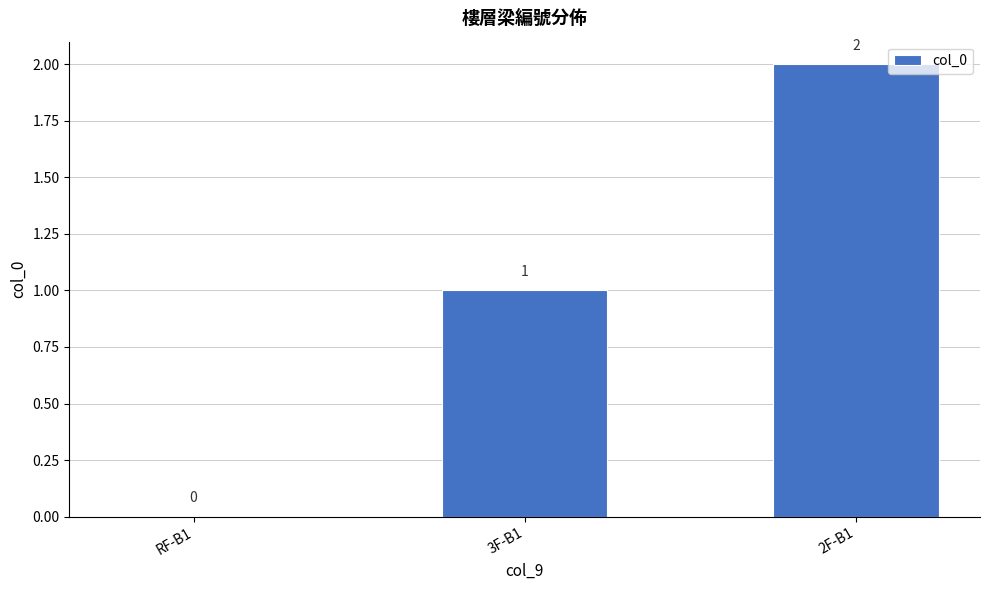

What is the sum of all values?

3